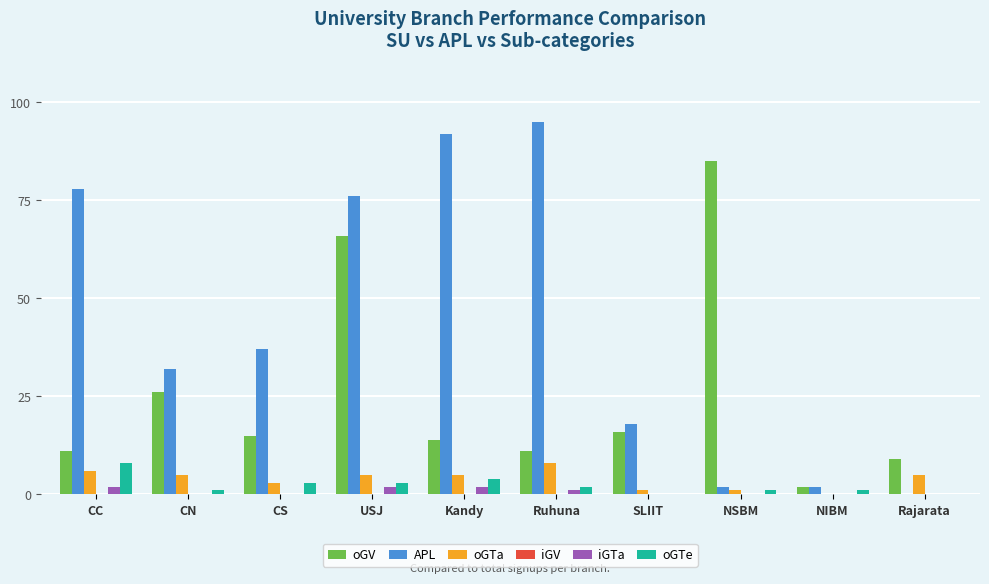

How many groups of bars are there?

10